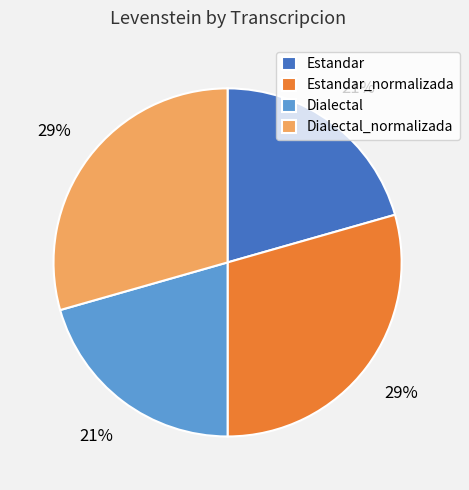

Count the number of slices in the pie.

4